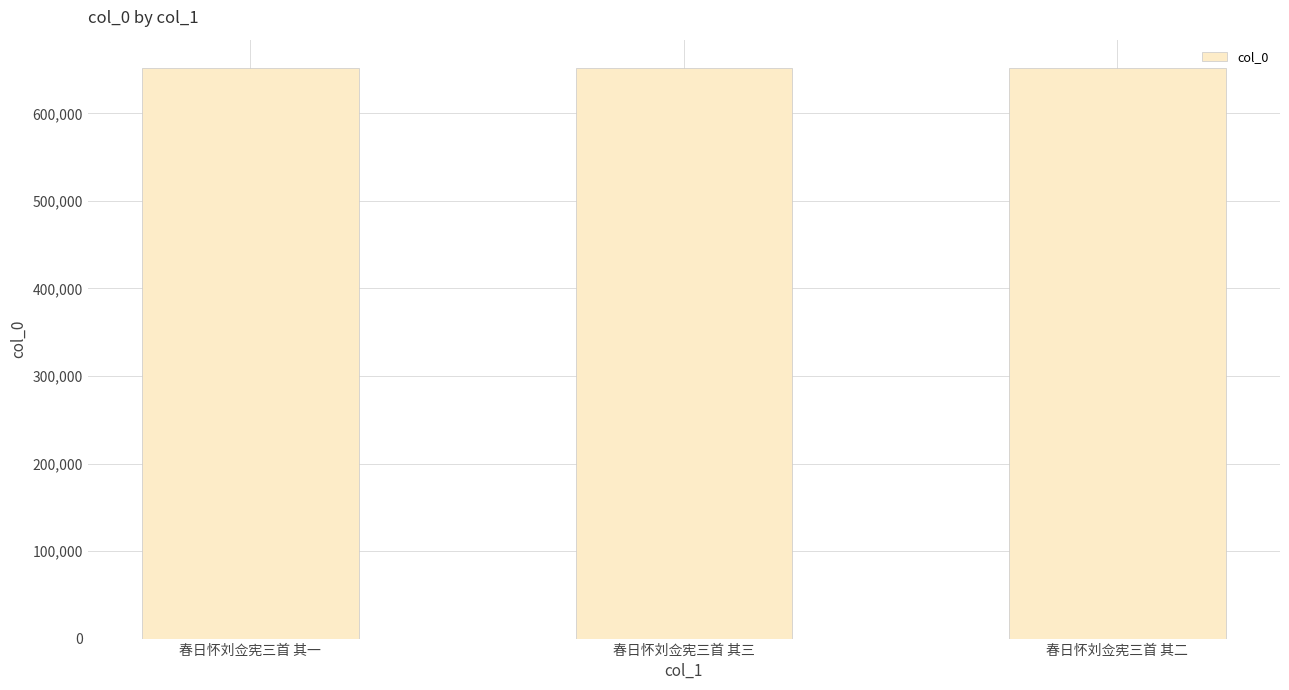

What is the ratio of the value at 春日怀刘佥宪三首 其三 to the value at 春日怀刘佥宪三首 其二?

1.0